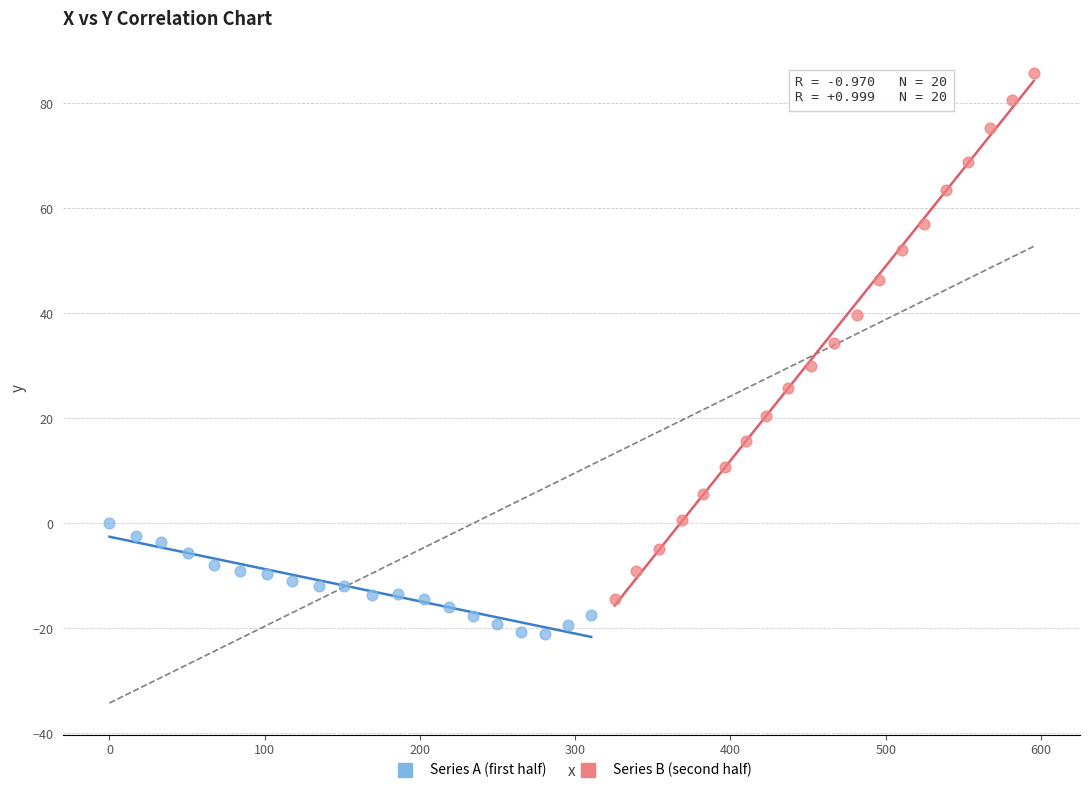

Which series contains the highest Y value?

Series B (second half)